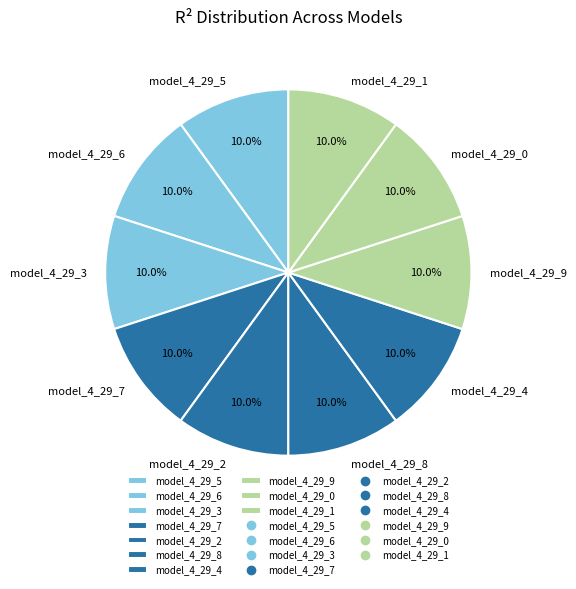

What is the total percentage of model_4_29_8 and model_4_29_2?

20.0%